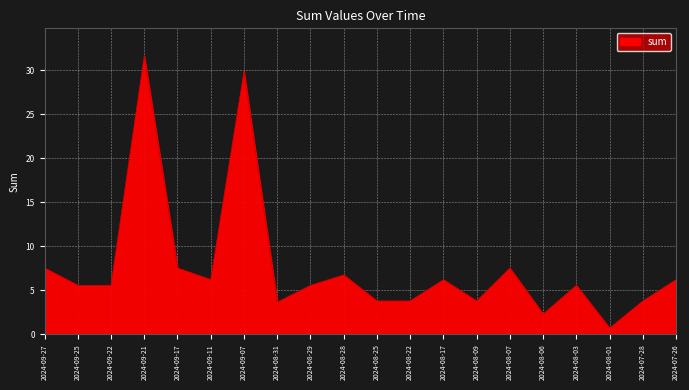

Which category has the lowest value across all series?

2024-08-01